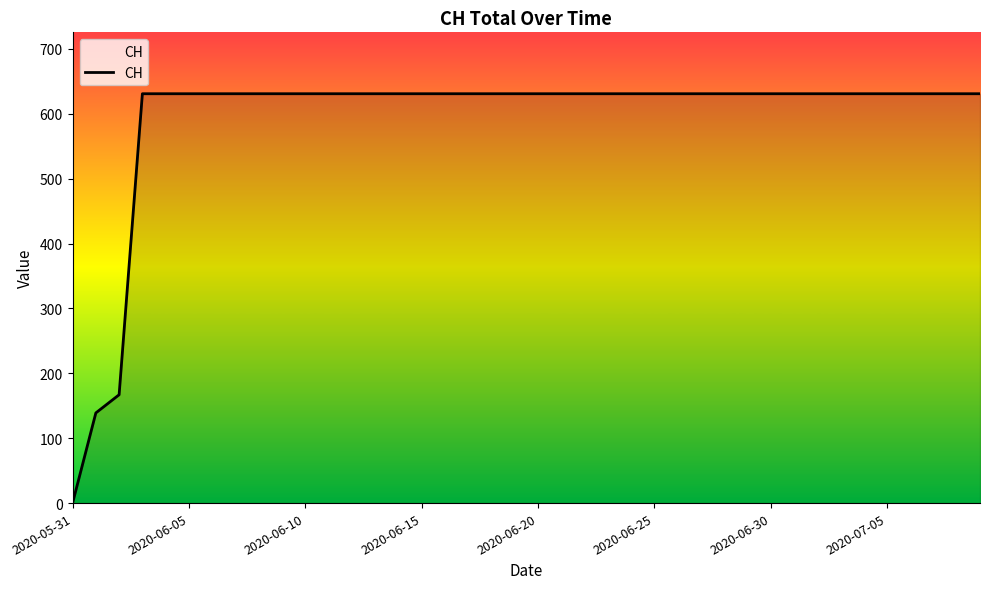

What is the difference between the maximum and minimum values?

631